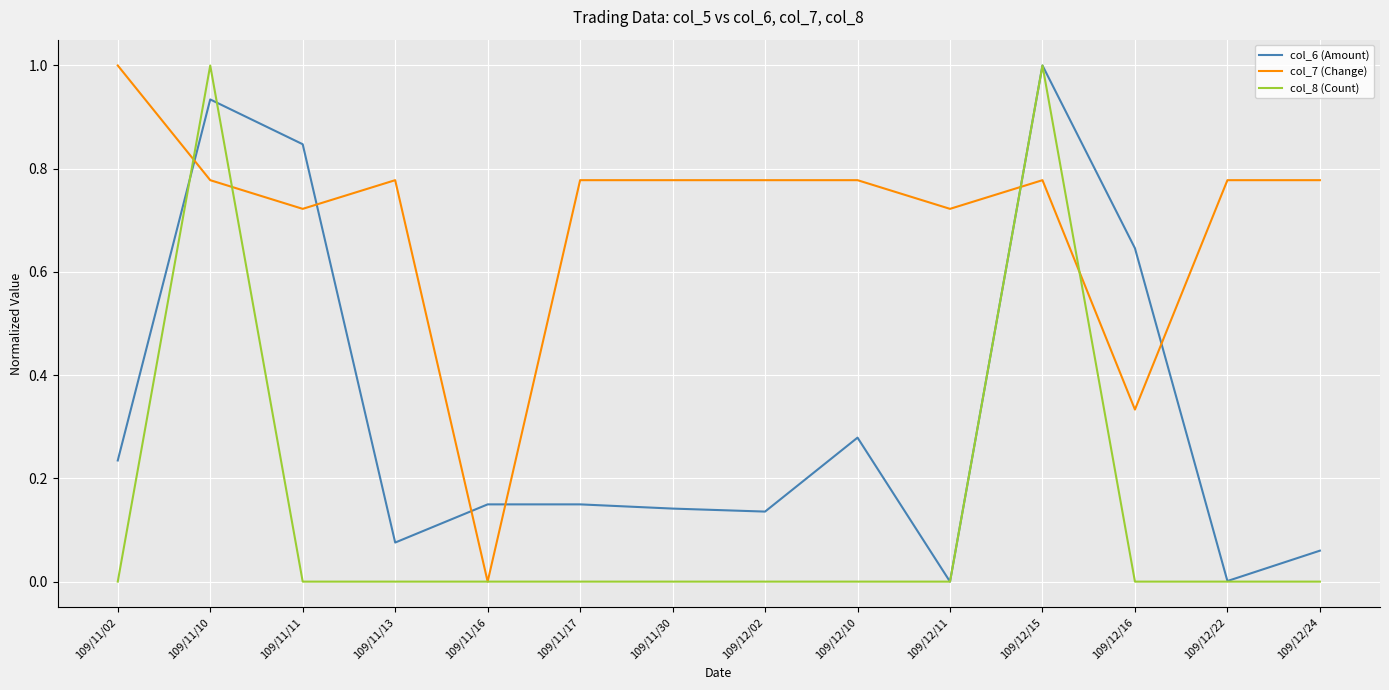

What position from the left is 109/11/11?

3